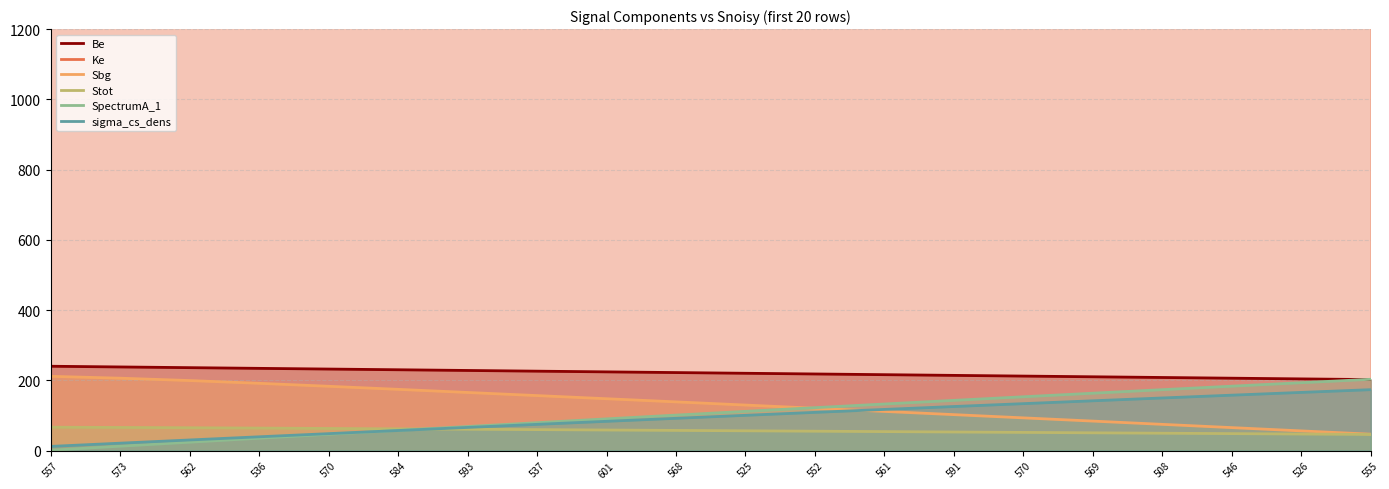

What is the average value of the Ke series?

1785.0